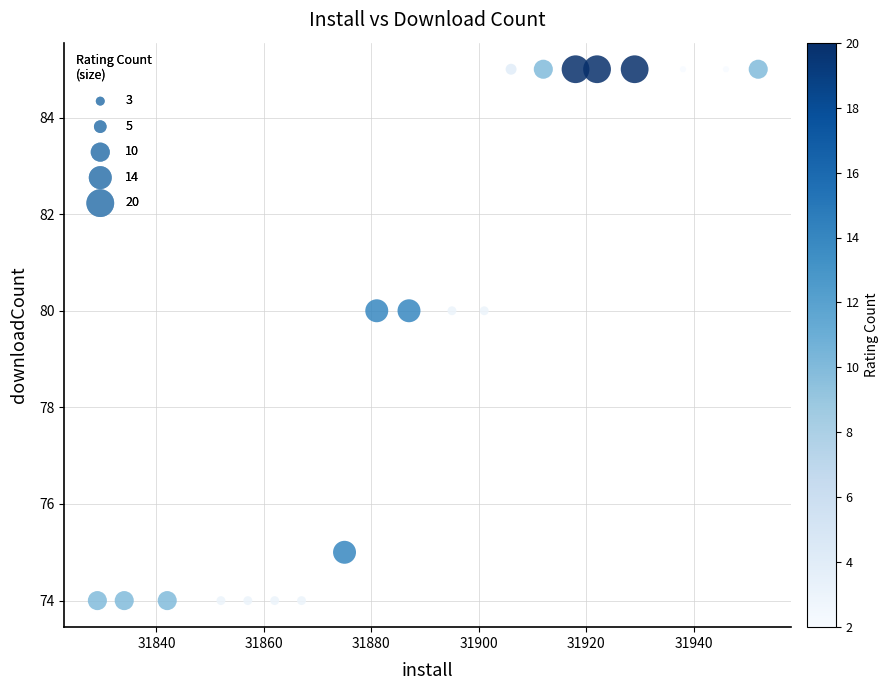

What is the range of Y values (max minus min)?

11